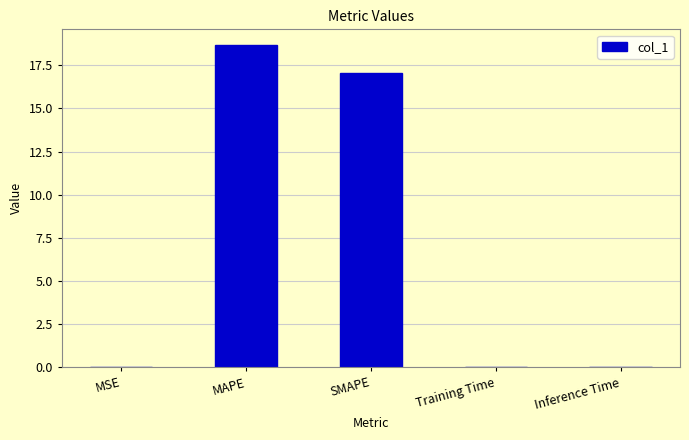

What is the sum of all values?

35.7